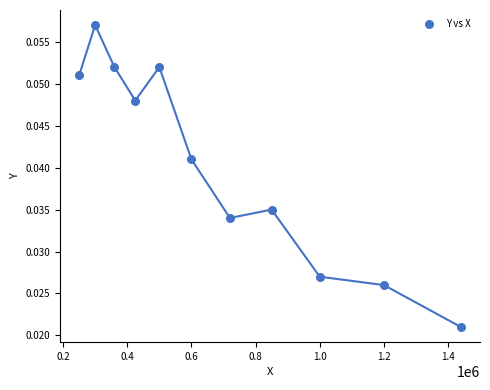

What is the range of X values (max minus min)?

1190000.0